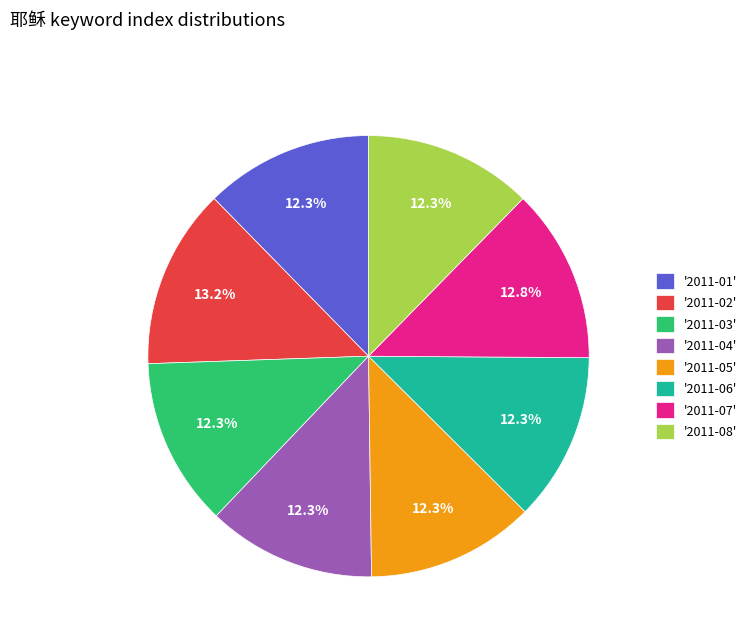

Is the sum of '2011-06' and '2011-03' greater than half?

No